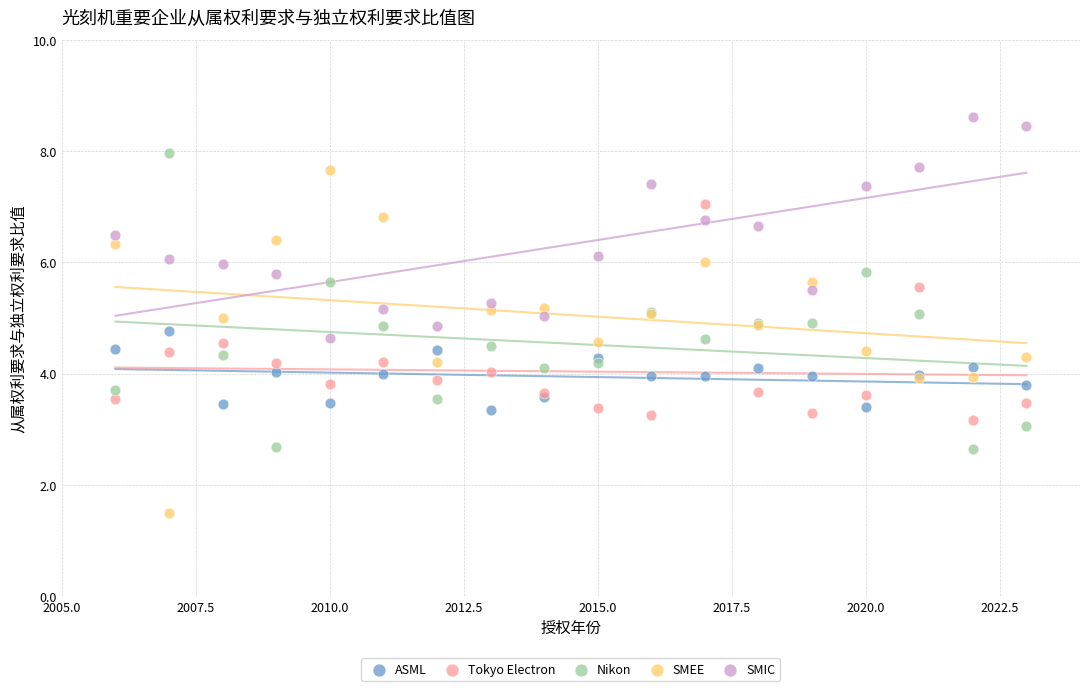

Which series has the largest Y range (max minus min)?

SMEE